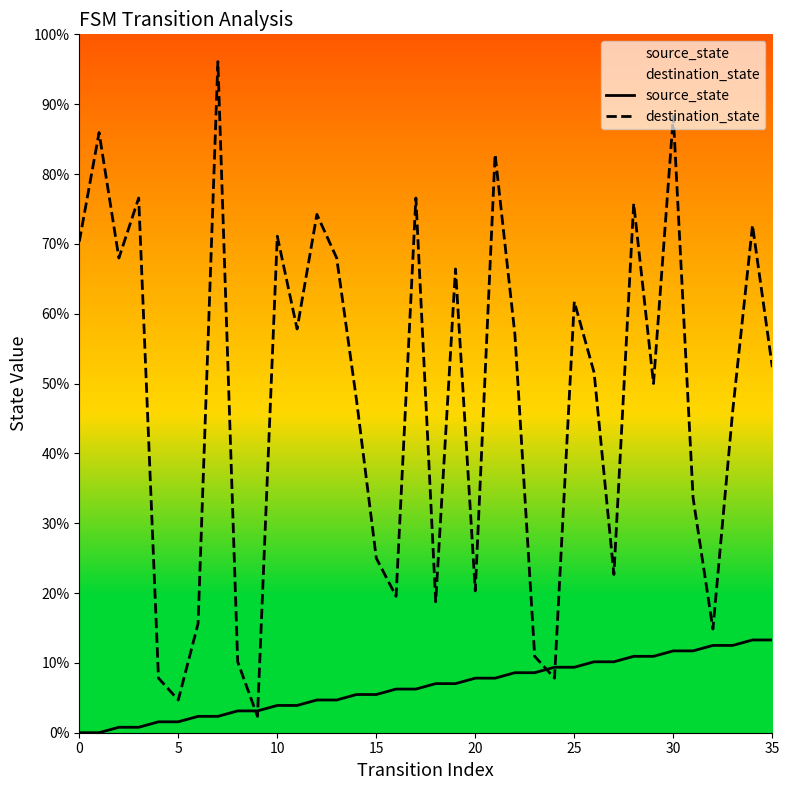

Rank the series at 11 from highest to lowest value.

destination_state, source_state